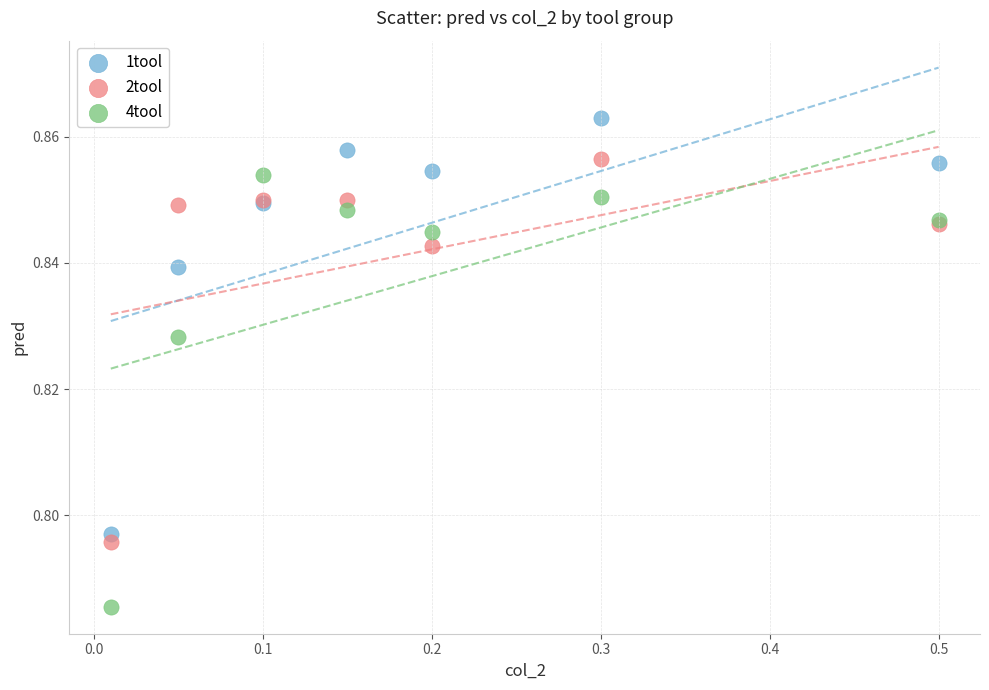

Which series contains the highest Y value?

1tool